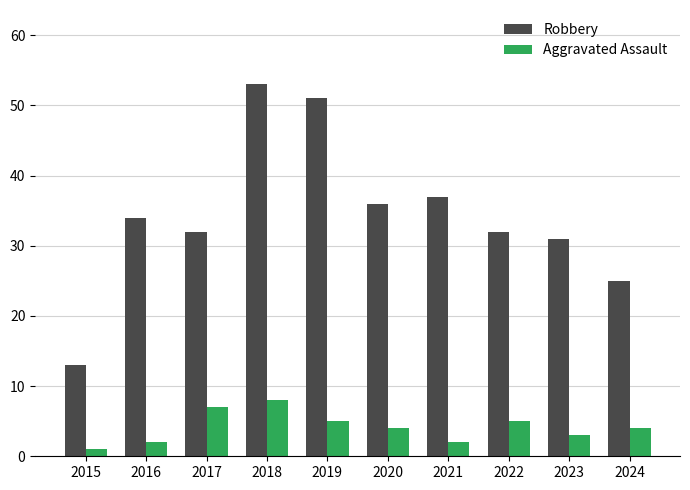

What is the maximum value shown in the chart?

53